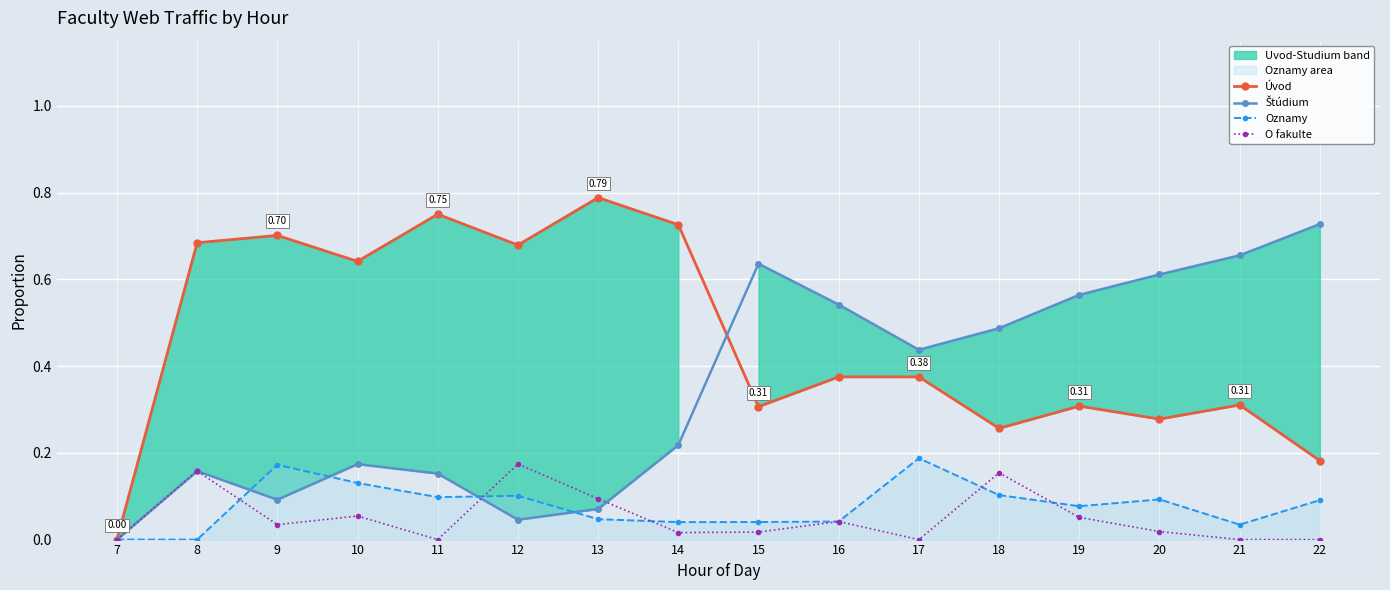

What is the difference between the O fakulte values at 19 and 8?

0.1